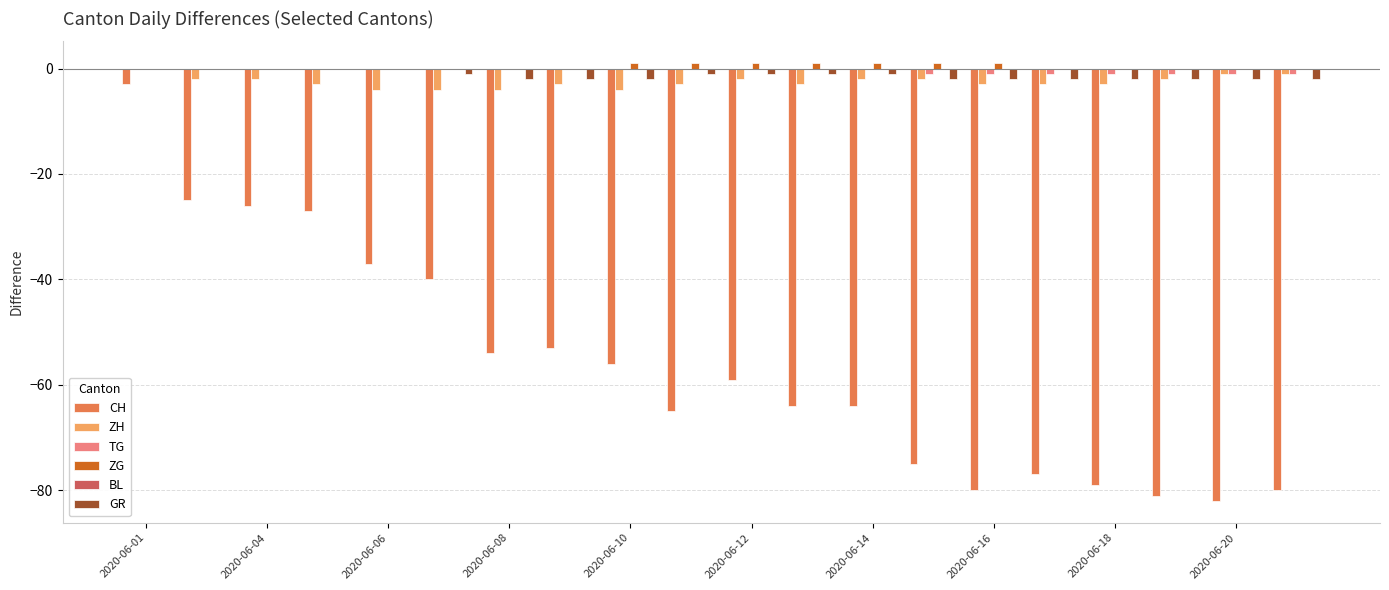

What is the maximum value for CH?

-3